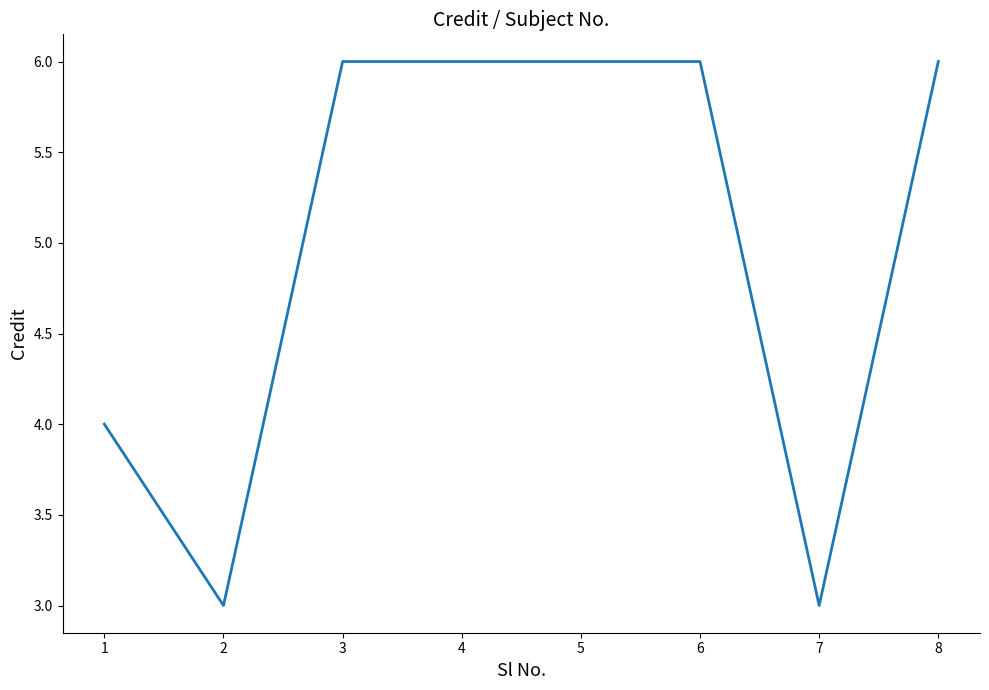

What is the average value?

5